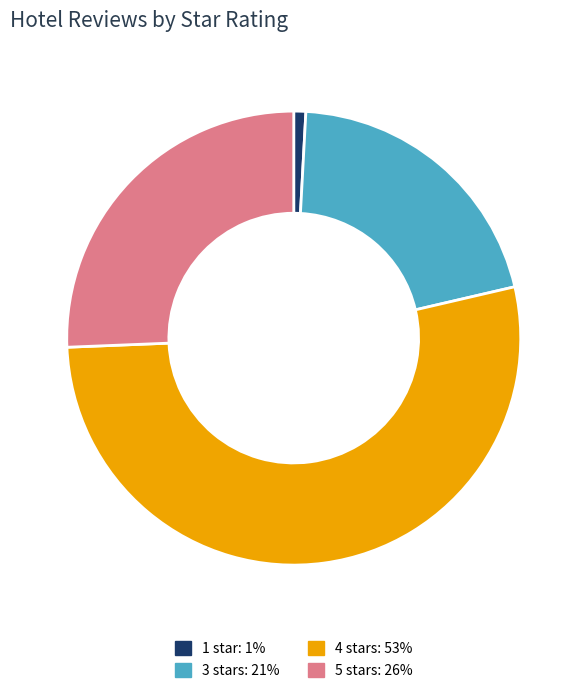

The 3 stars: 21% slice represents 29% of the pie. True or false?

False